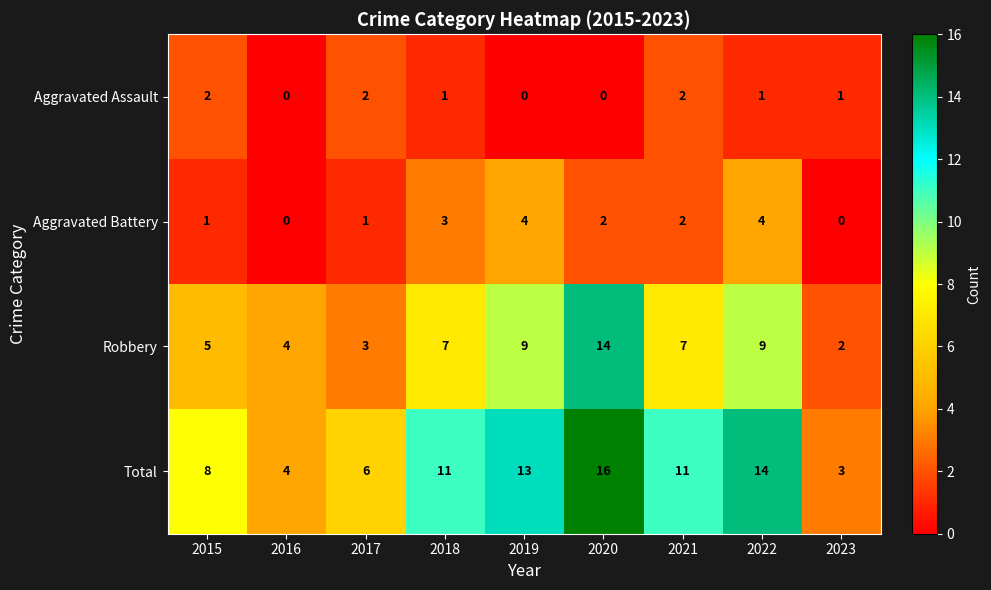

At which category does the chart reach its peak across all series?

2020